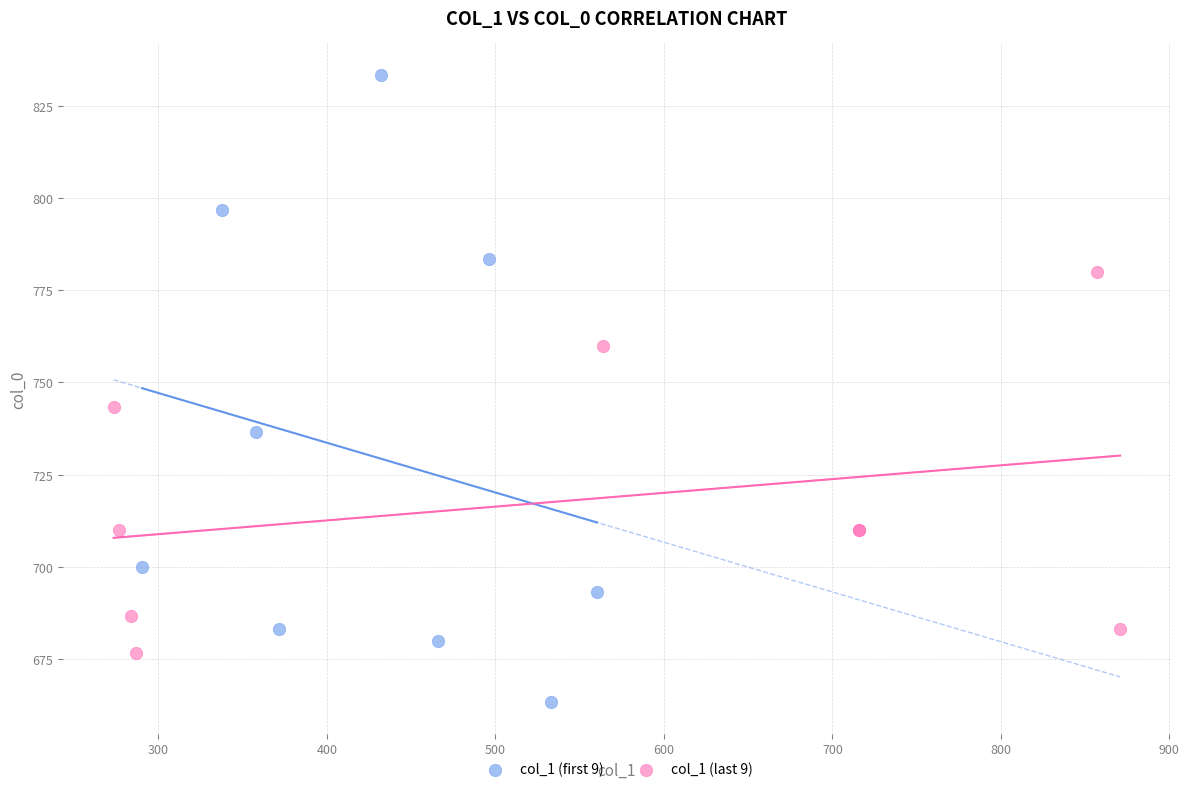

Which series contains the highest Y value?

col_1 (first 9)